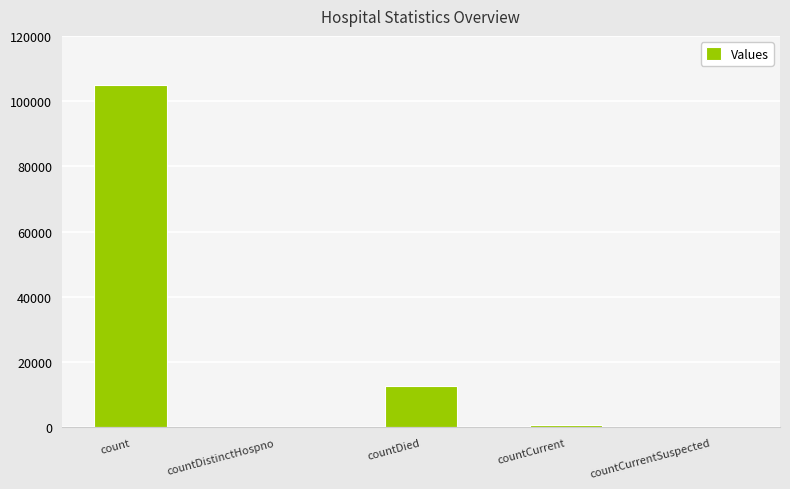

What is the sum of the values at count and countDistinctHospno?

105032